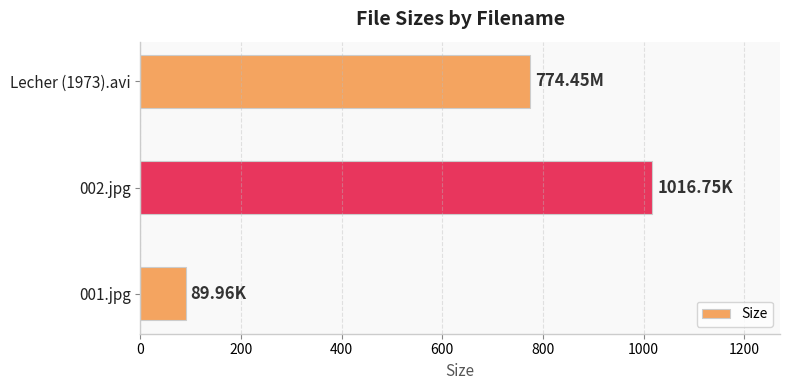

What is the difference between the maximum and minimum values?

926.8